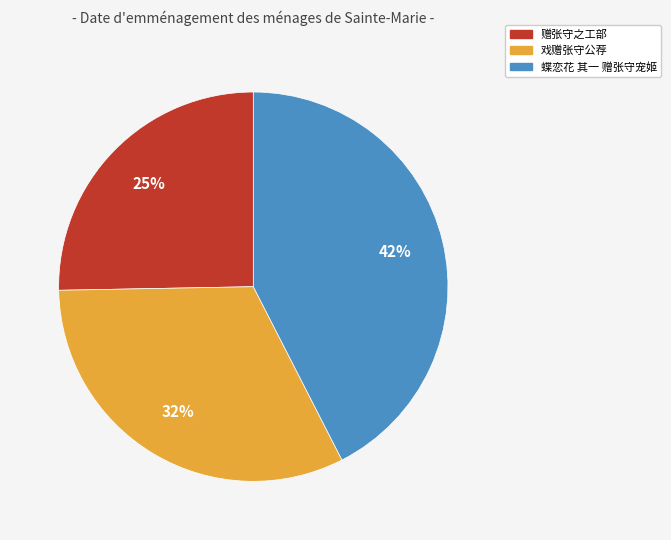

To the nearest percent, what is the difference between the 戏赠张守公荐 and 赠张守之工部 slice percentages?

7%